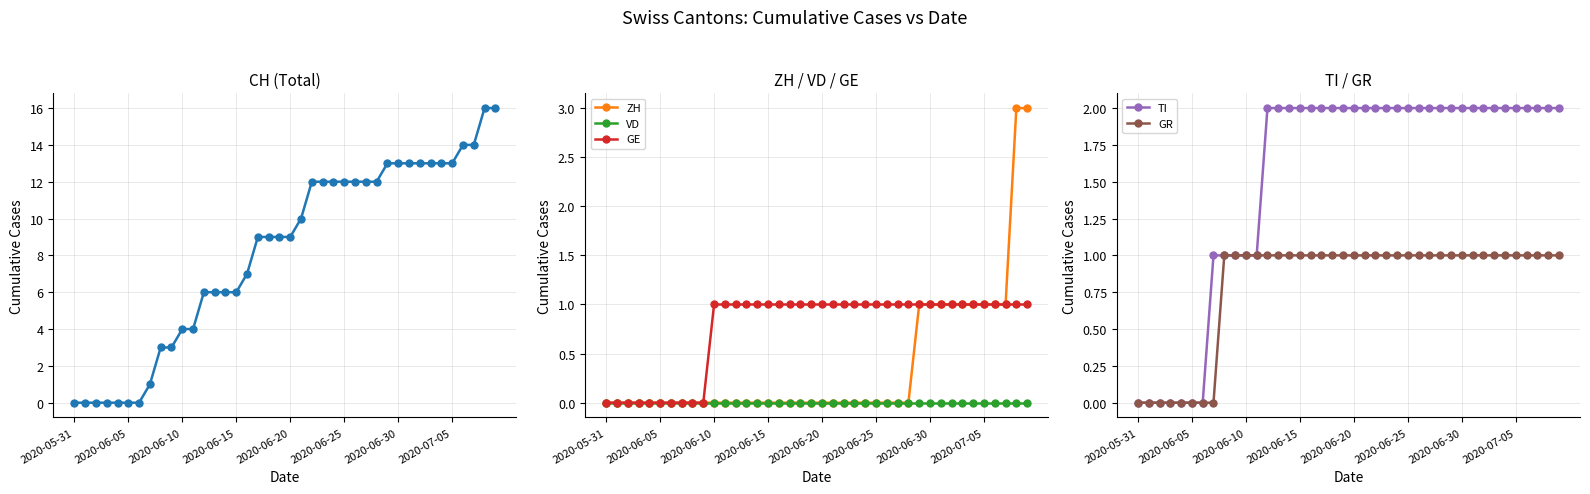

What is the label of the 25th point from the right?

2020-06-15